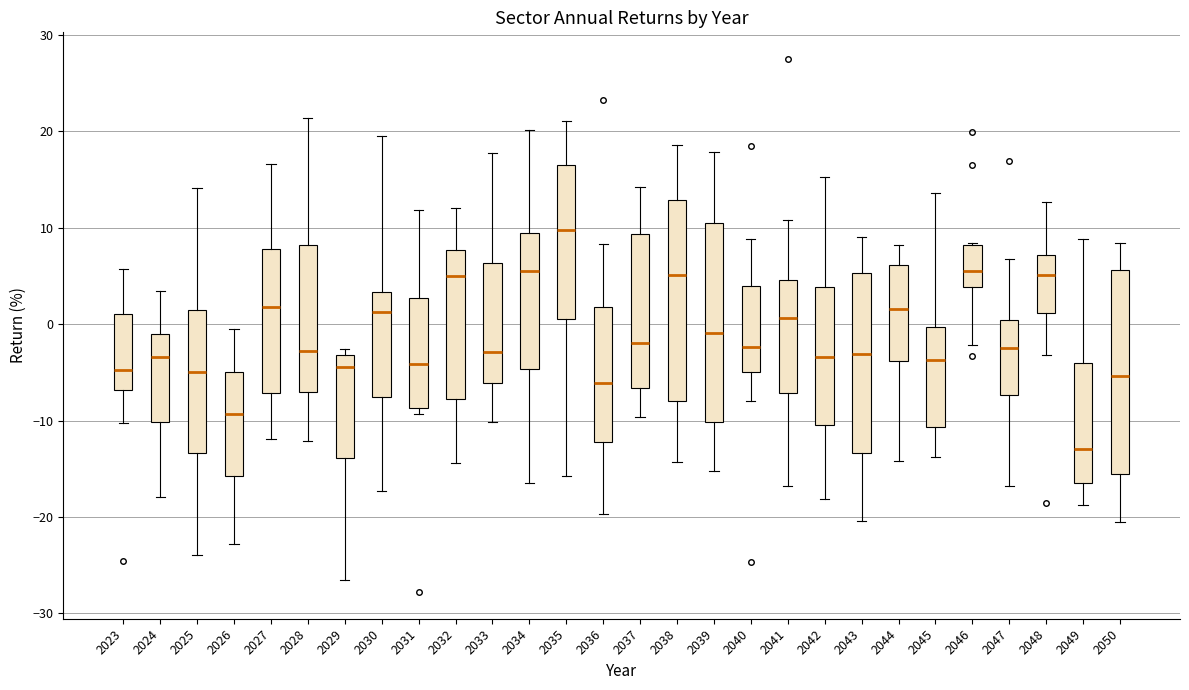

Reading left to right, read every box against the y-axis: the position of its median line, the range the box covers, and the ends of its whiskers. The values are not printed on the chart, so give them approximately, as read against the axis.

2023: median -5, box -7 to 1, whiskers -10 to 6
2024: median -3, box -10 to -1, whiskers -18 to 3
2025: median -5, box -13 to 1, whiskers -24 to 14
2026: median -9, box -16 to -5, whiskers -23 to -1
2027: median 2, box -7 to 8, whiskers -12 to 17
2028: median -3, box -7 to 8, whiskers -12 to 21
2029: median -4, box -14 to -3, whiskers -27 to -3 (just above the box's upper edge)
2030: median 1, box -8 to 3, whiskers -17 to 19
2031: median -4, box -9 to 3, whiskers -9 (just below the box's lower edge) to 12
2032: median 5, box -8 to 8, whiskers -14 to 12
2033: median -3, box -6 to 6, whiskers -10 to 18
2034: median 6, box -5 to 9, whiskers -16 to 20
2035: median 10, box 1 to 16, whiskers -16 to 21
2036: median -6, box -12 to 2, whiskers -20 to 8
2037: median -2, box -7 to 9, whiskers -10 to 14
2038: median 5, box -8 to 13, whiskers -14 to 19
2039: median -1, box -10 to 11, whiskers -15 to 18
2040: median -2, box -5 to 4, whiskers -8 to 9
2041: median 1, box -7 to 5, whiskers -17 to 11
2042: median -3, box -10 to 4, whiskers -18 to 15
2043: median -3, box -13 to 5, whiskers -20 to 9
2044: median 2, box -4 to 6, whiskers -14 to 8
2045: median -4, box -11 to 0, whiskers -14 to 14
2046: median 6, box 4 to 8, whiskers -2 to 8
2047: median -3, box -7 to 0, whiskers -17 to 7
2048: median 5, box 1 to 7, whiskers -3 to 13
2049: median -13, box -16 to -4, whiskers -19 to 9
2050: median -5, box -16 to 6, whiskers -20 to 8